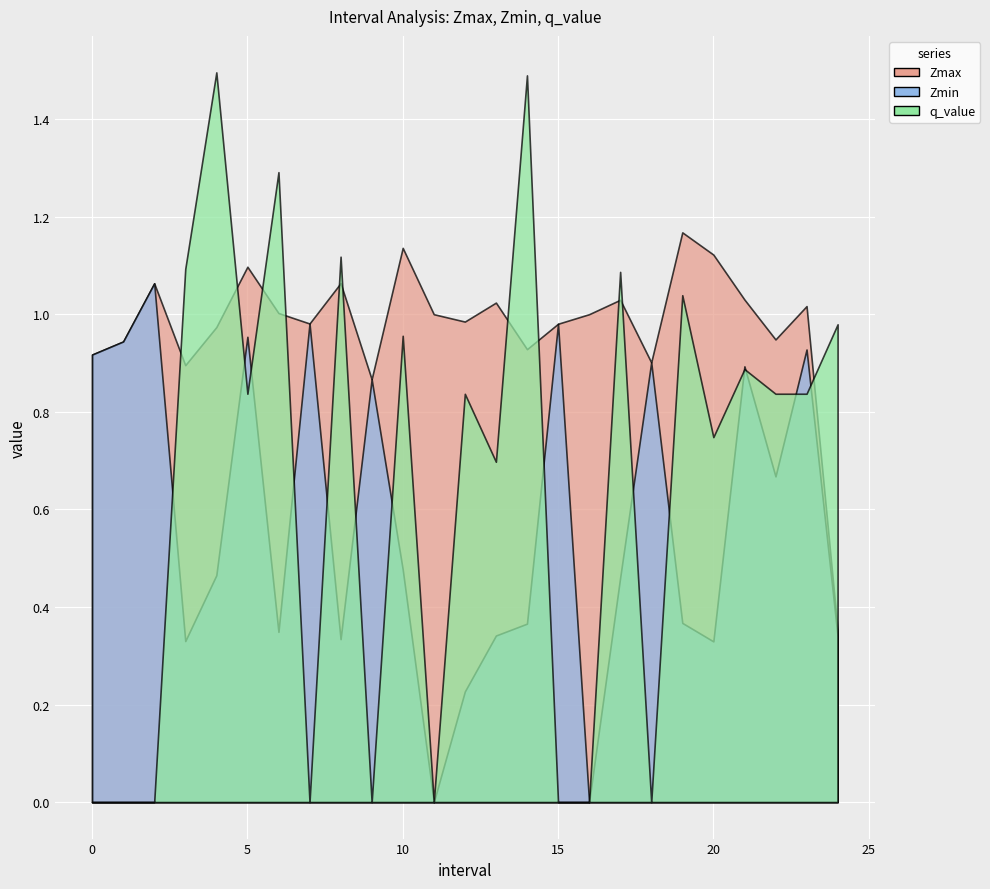

Between 11.0 and 16.0, which series saw the biggest shift?

Zmax